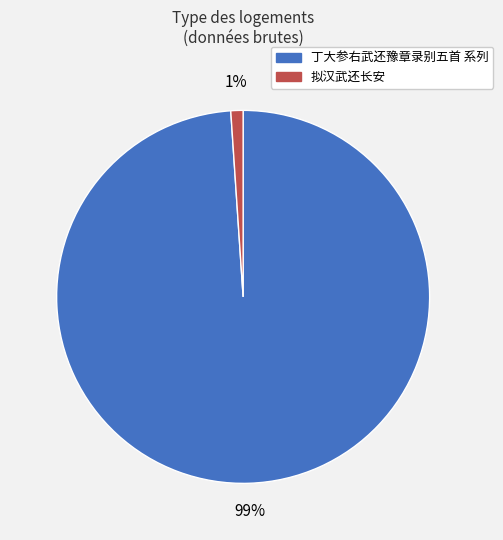

How many slices are in this pie chart?

2